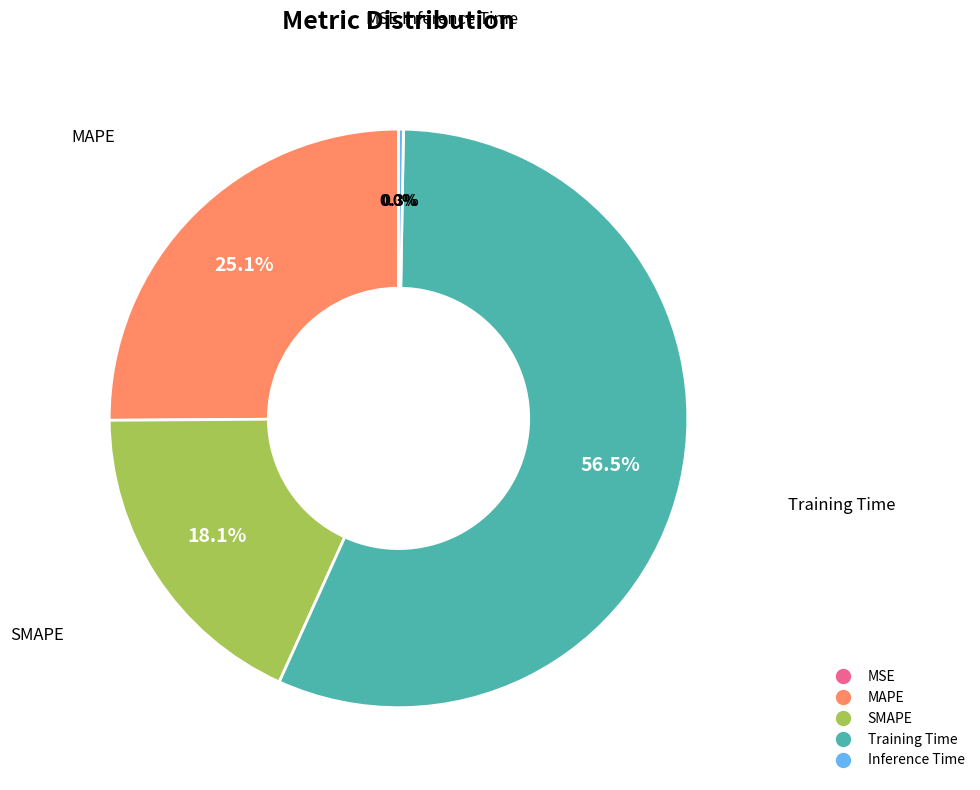

Is there a majority slice in this chart?

Yes